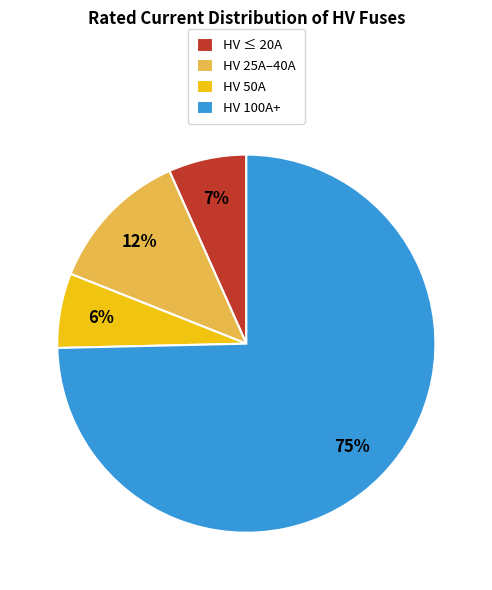

To the nearest percent, what is the average slice percentage?

25%